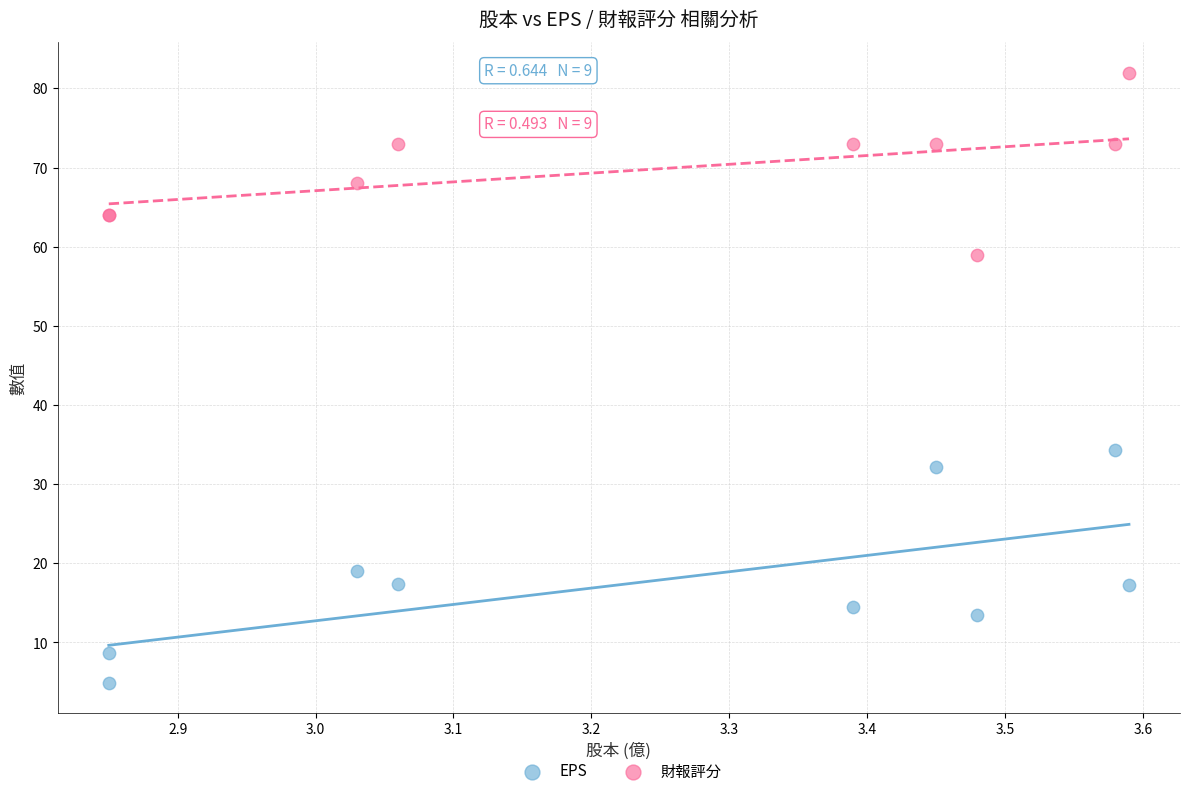

Which series contains the highest Y value?

財報評分